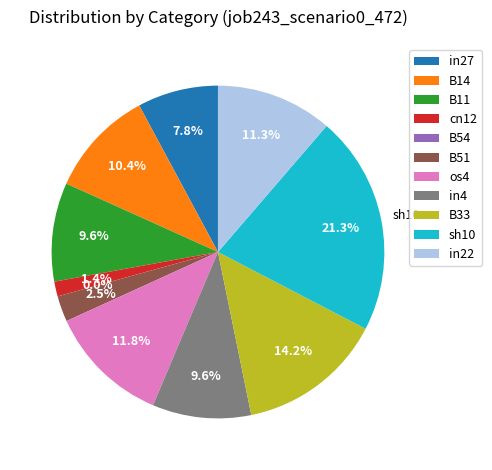

What percentage is the B51 slice, to the nearest percent?

3%